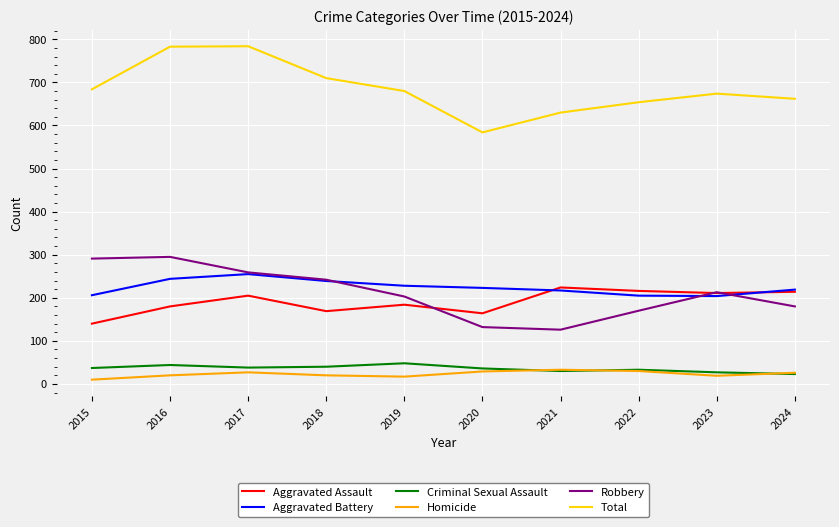

Is it true that Aggravated Battery equals 70 at 2021?

False